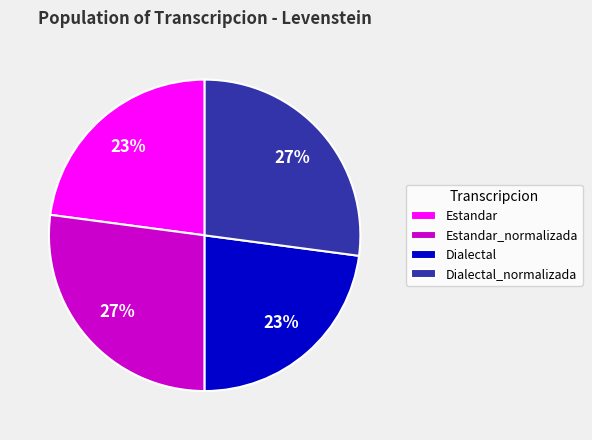

Do Dialectal and Estandar together represent more than half of the pie?

No